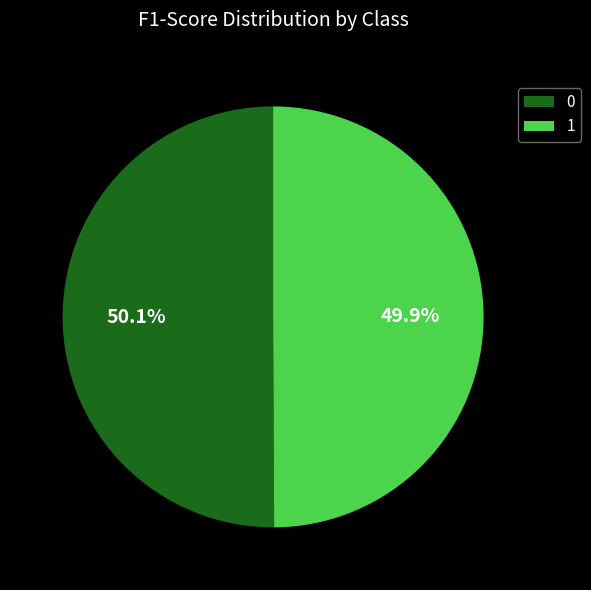

Is the sum of 1 and 0 greater than half?

Yes